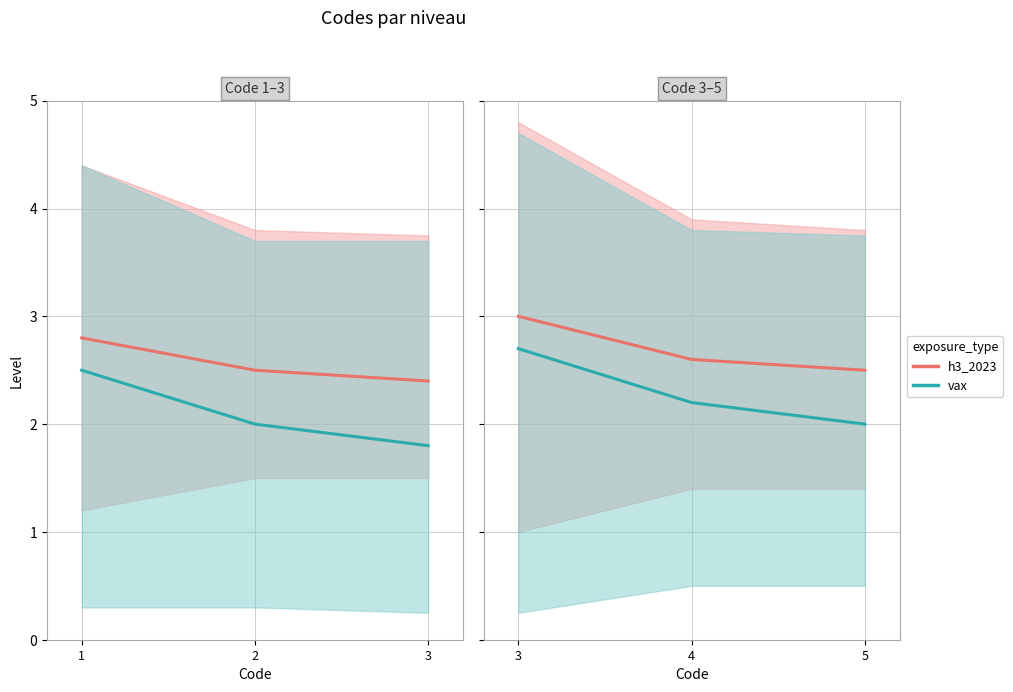

How many data points does each series have?

3